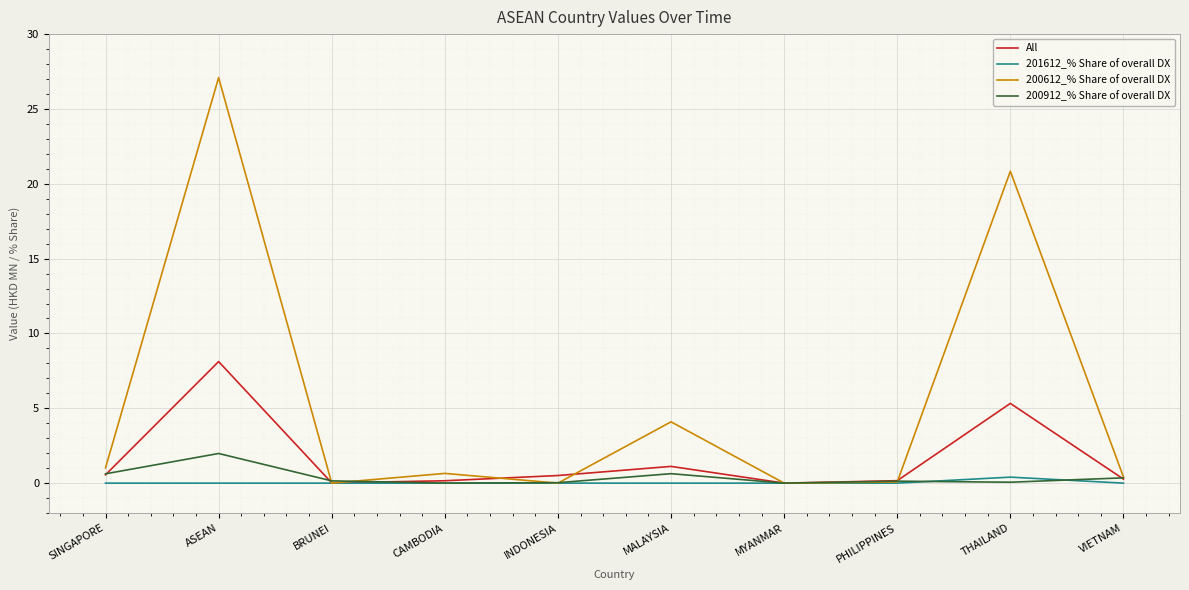

Rank the series by their maximum value, from highest to lowest.

200612_% Share of overall DX, All, 200912_% Share of overall DX, 201612_% Share of overall DX